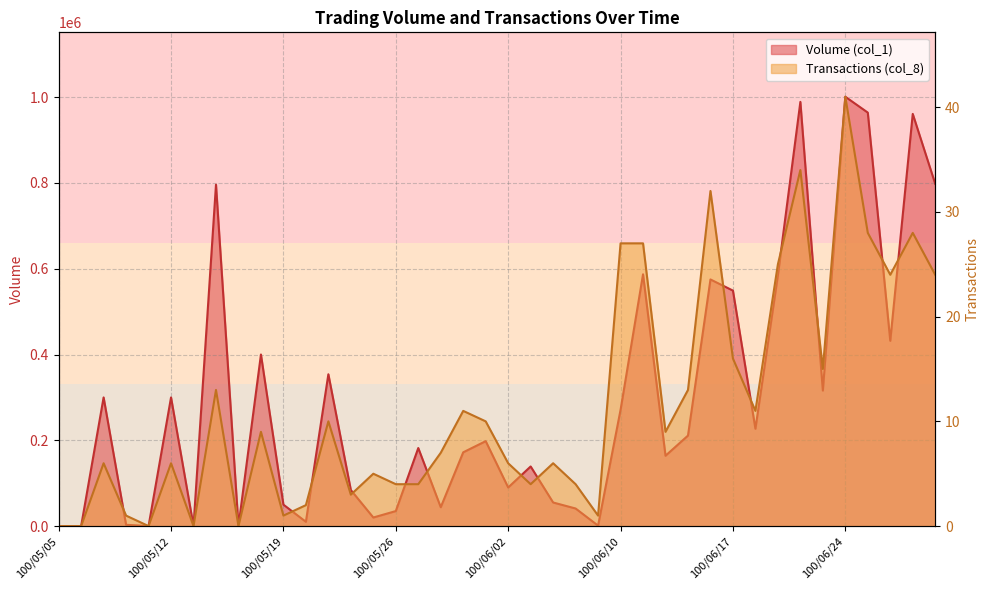

How many data points in Transactions (col_8) are above 9?

18